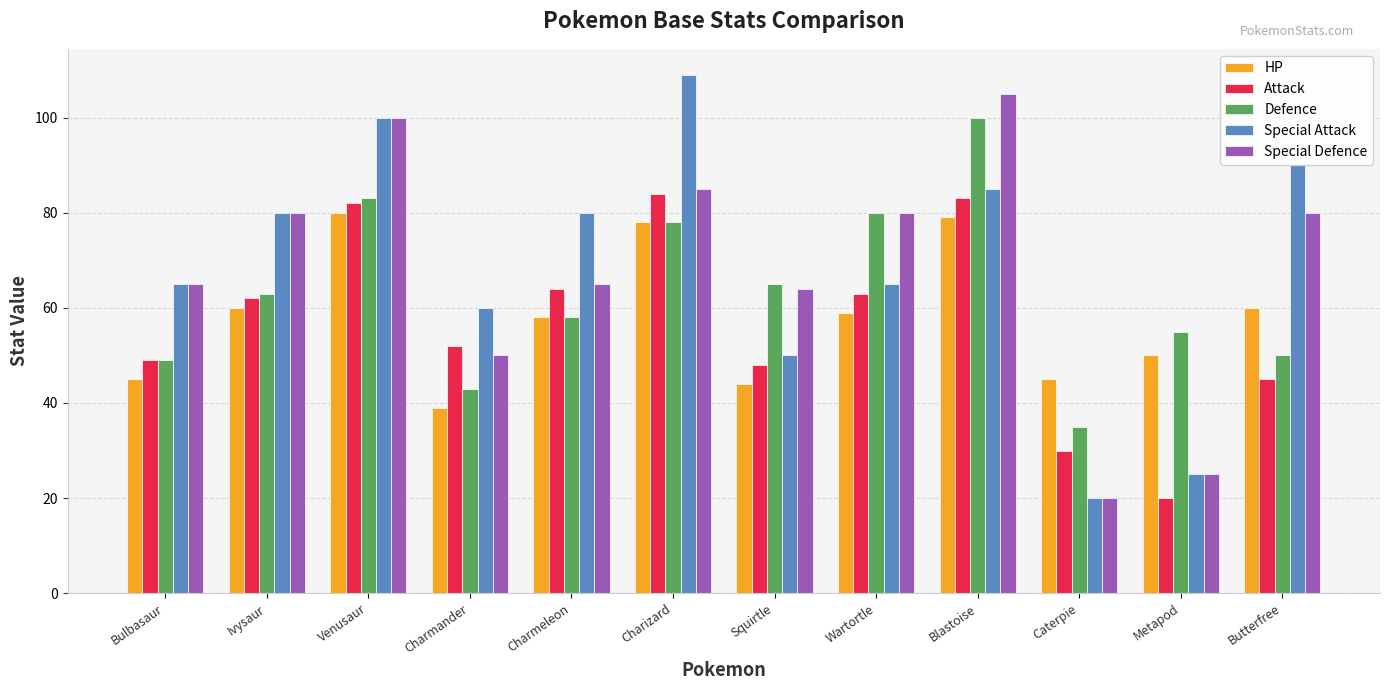

At which label does Attack reach its minimum?

Metapod